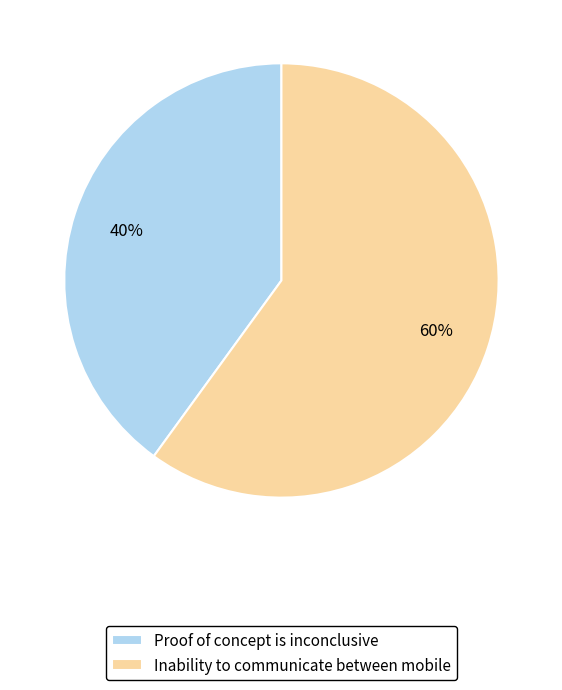

What is the ratio of the value at Proof of concept is inconclusive to the value at Inability to communicate between mobile?

0.7